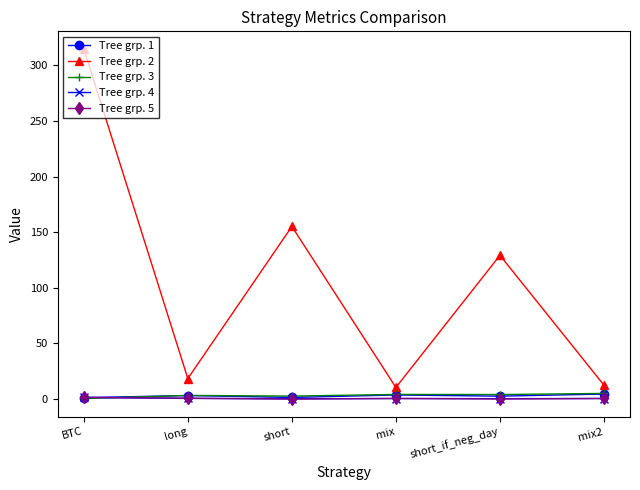

What are all the series names shown in the legend?

Tree grp. 1, Tree grp. 2, Tree grp. 3, Tree grp. 4, Tree grp. 5